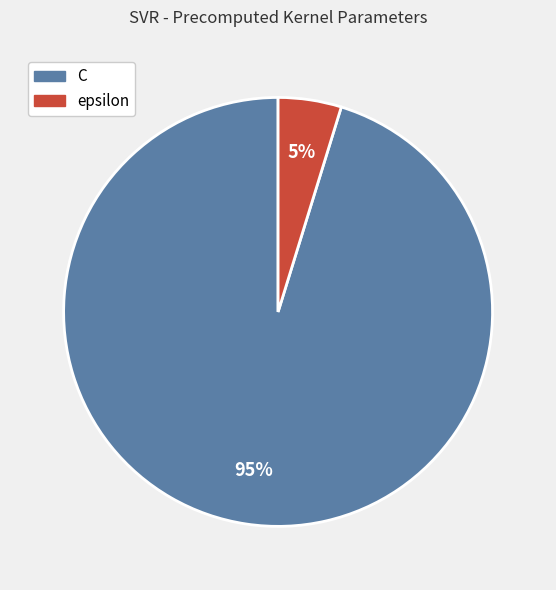

Is the sum of epsilon and C greater than half?

Yes